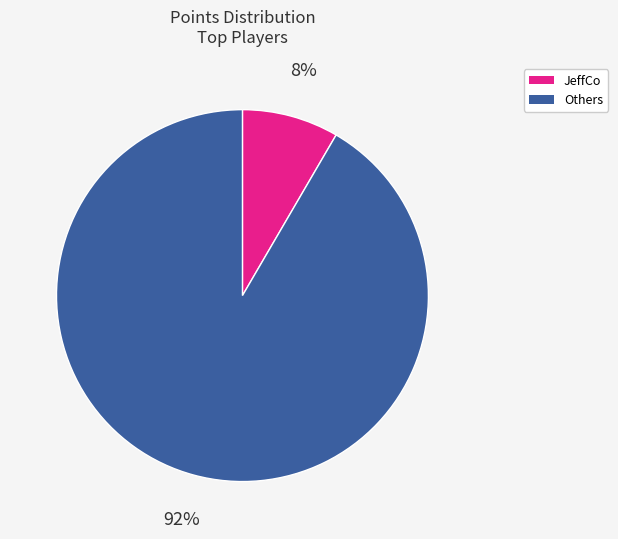

Is there a majority slice in this chart?

Yes